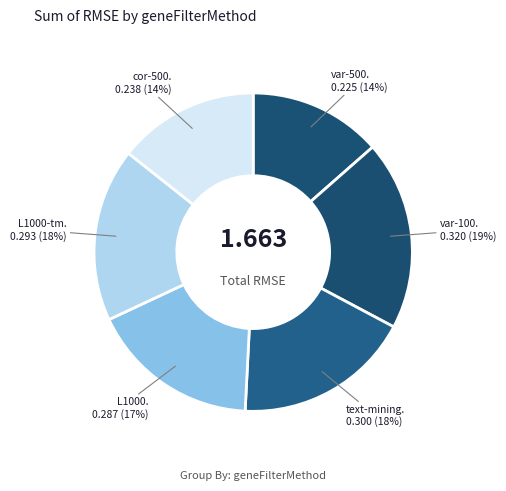

Rank the categories by value from lowest to highest.

var-500, cor-500, L1000, L1000-tm, text-mining, var-100